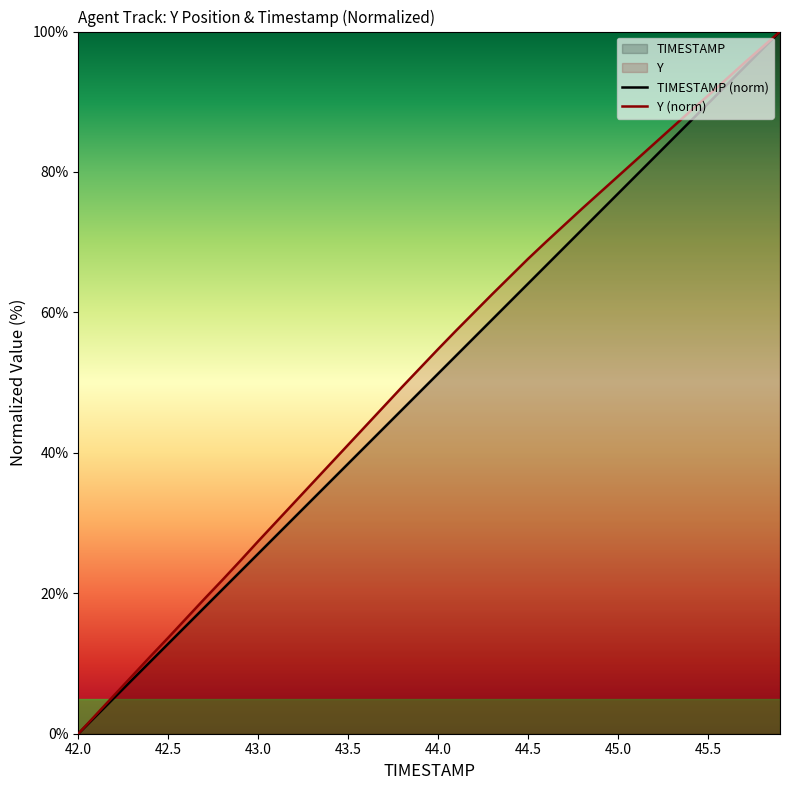

What is the approximate value of TIMESTAMP (norm) at 45.5?

89.7